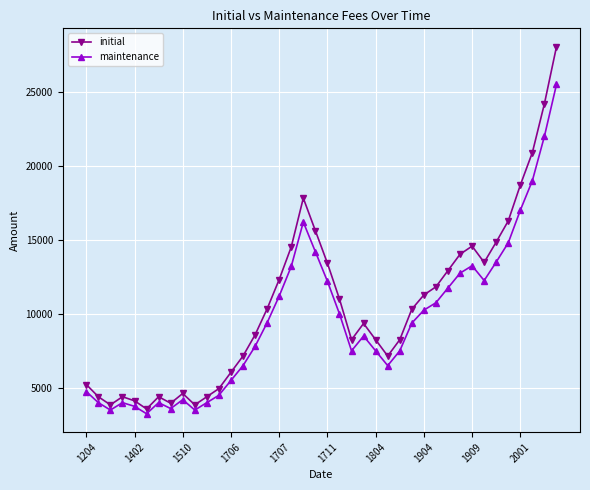

What are all the series names shown in the legend?

initial, maintenance